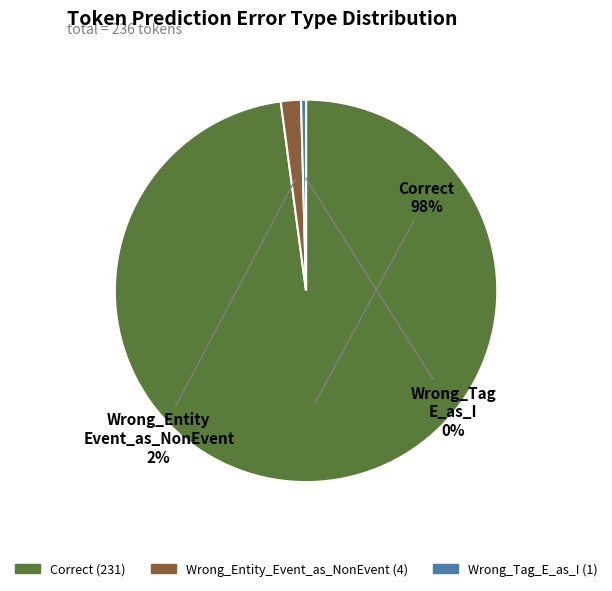

Does any single category account for the majority?

Yes